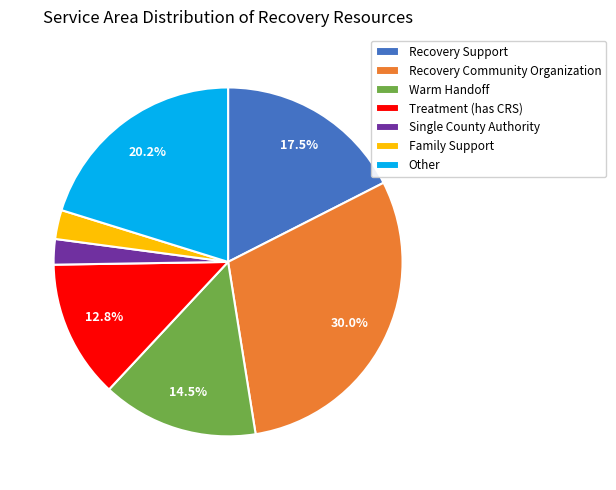

The Single County Authority slice represents 10% of the pie. True or false?

False